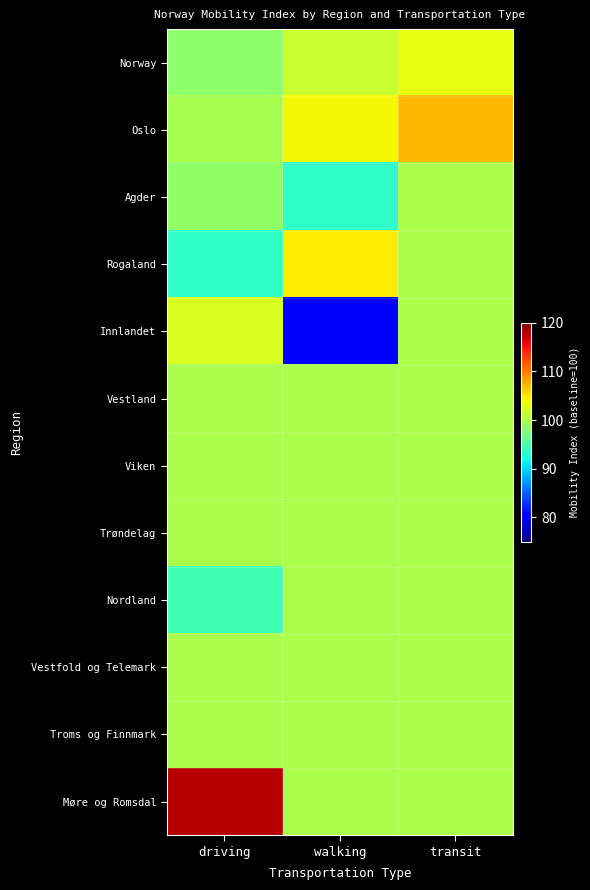

At which category is the sum across all series the highest?

transit